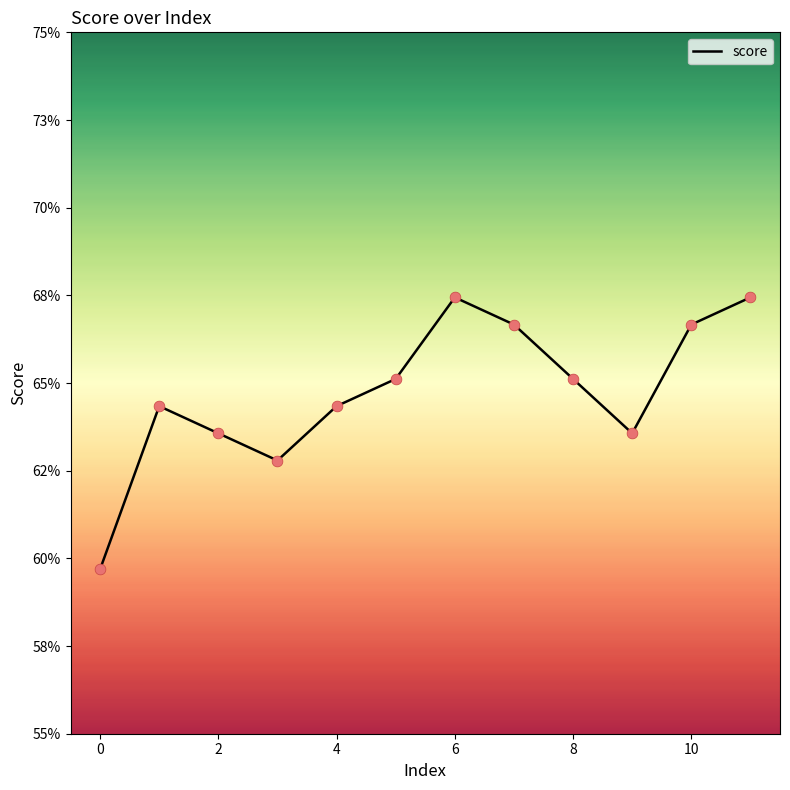

Does the chart have visible grid lines?

No